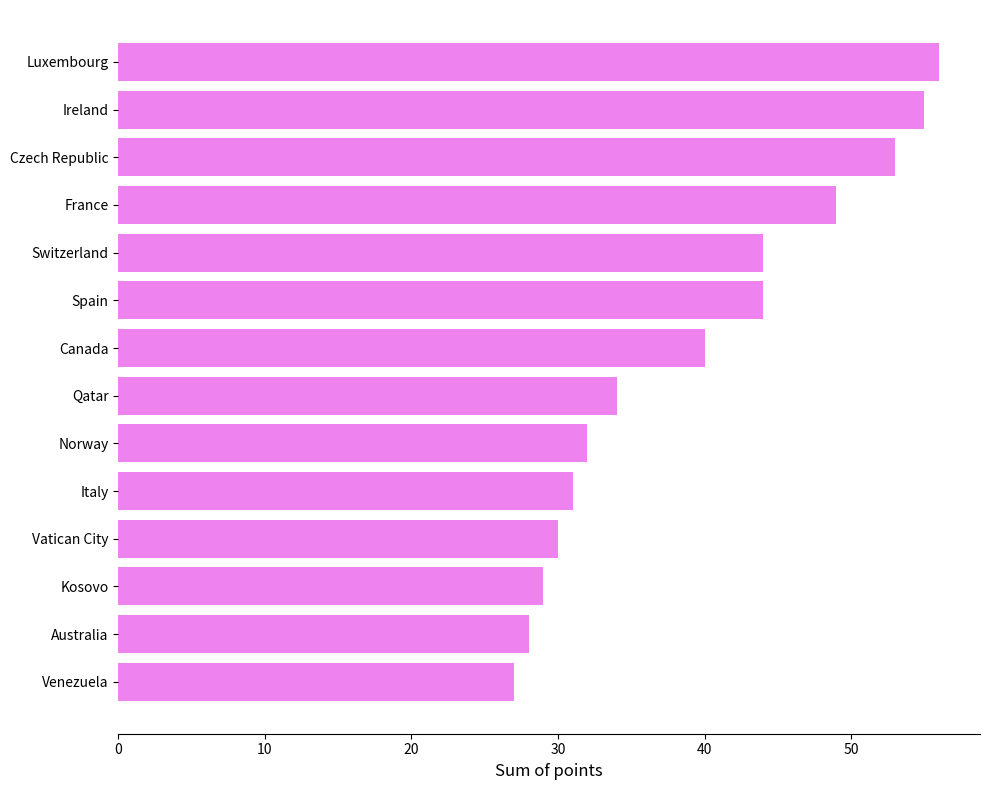

What is the difference between the maximum and minimum values?

29